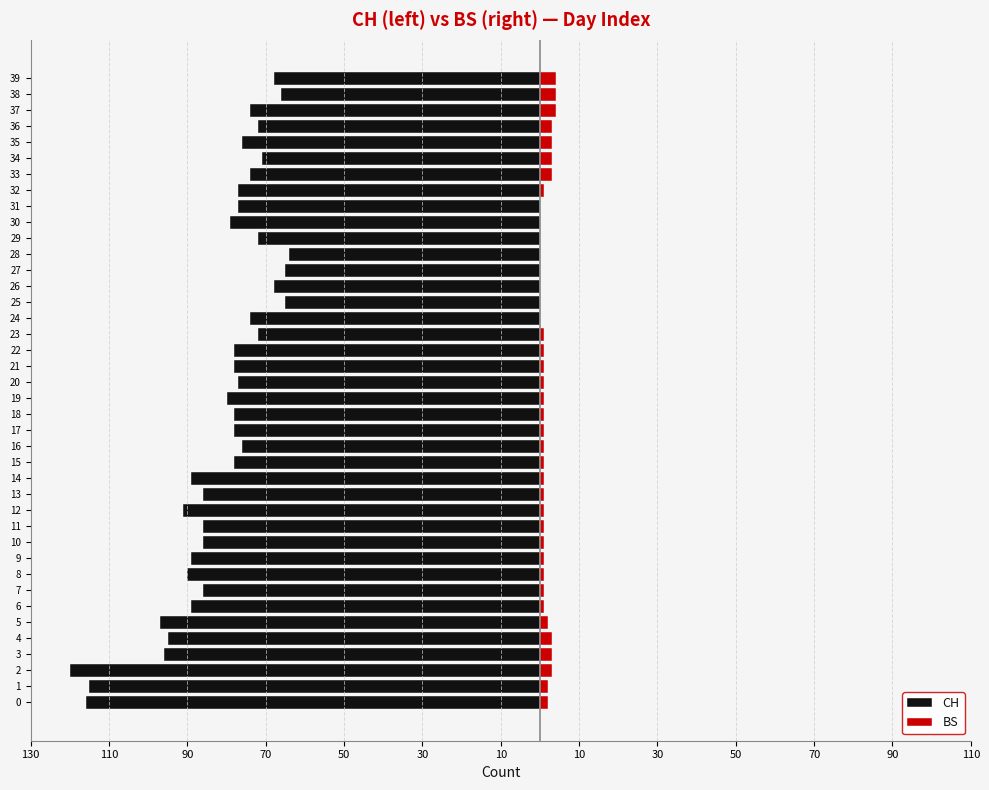

True or false: CH has a value of -67 at 5.

False